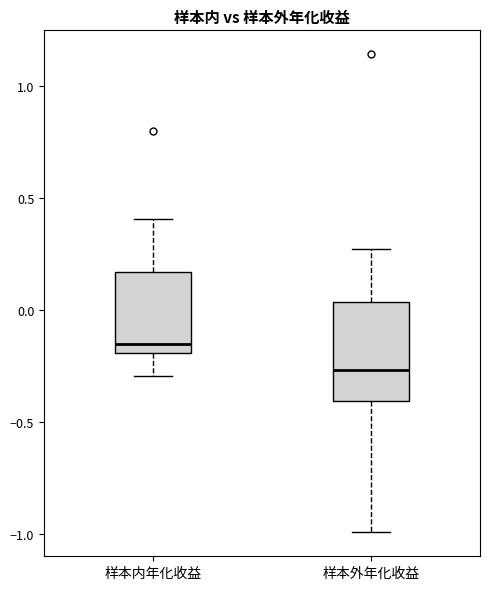

Reading left to right, read every box against the y-axis: the position of its median line, the range the box covers, and the ends of its whiskers. The values are not printed on the chart, so give them approximately, as read against the axis.

样本内年化收益: median -0.15, box -0.20 to 0.15, whiskers -0.30 to 0.40
样本外年化收益: median -0.25, box -0.40 to 0.05, whiskers -1.00 to 0.25